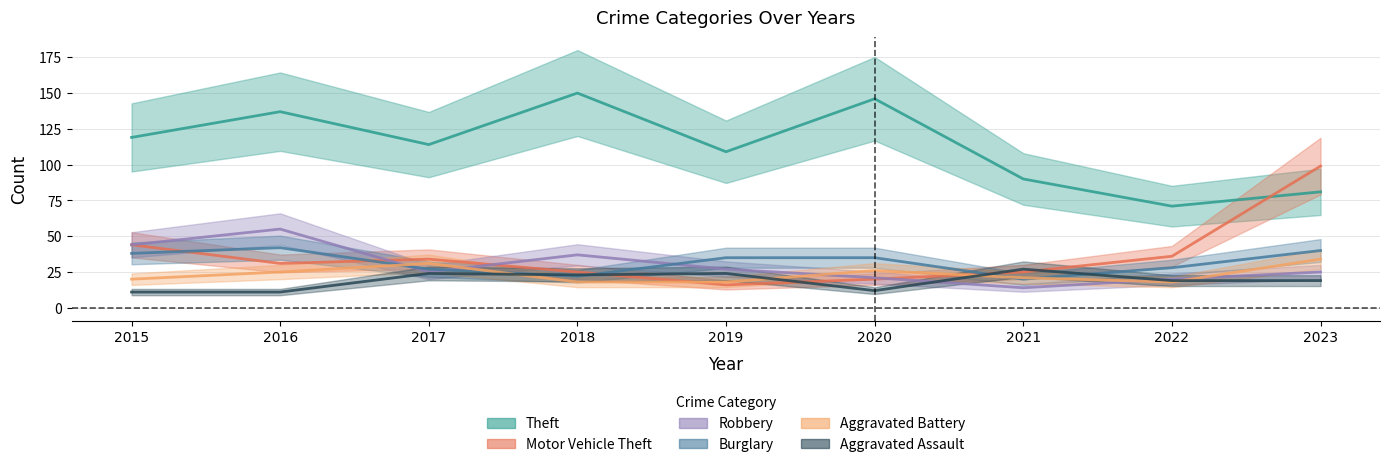

Reading left to right, extract all data points from this chart.

Theft: 2015=119	2016=137	2017=114	2018=150	2019=109	2020=146	2021=90	2022=71	2023=81
Motor Vehicle Theft: 2015=44	2016=31	2017=34	2018=25	2019=16	2020=20	2021=25	2022=36	2023=99
Robbery: 2015=44	2016=55	2017=25	2018=37	2019=27	2020=21	2021=14	2022=20	2023=25
Burglary: 2015=38	2016=42	2017=27	2018=22	2019=35	2020=35	2021=20	2022=28	2023=40
Aggravated Battery: 2015=20	2016=25	2017=31	2018=18	2019=18	2020=26	2021=21	2022=18	2023=34
Aggravated Assault: 2015=11	2016=11	2017=24	2018=23	2019=24	2020=12	2021=27	2022=19	2023=19